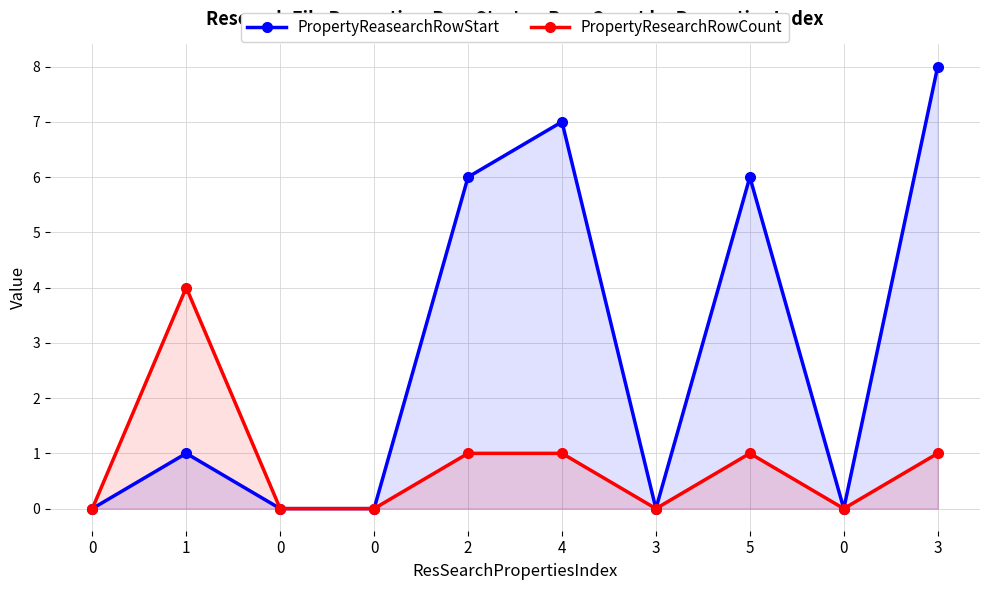

Count the PropertyReasearchRowStart values in the range 0 to 6.

8